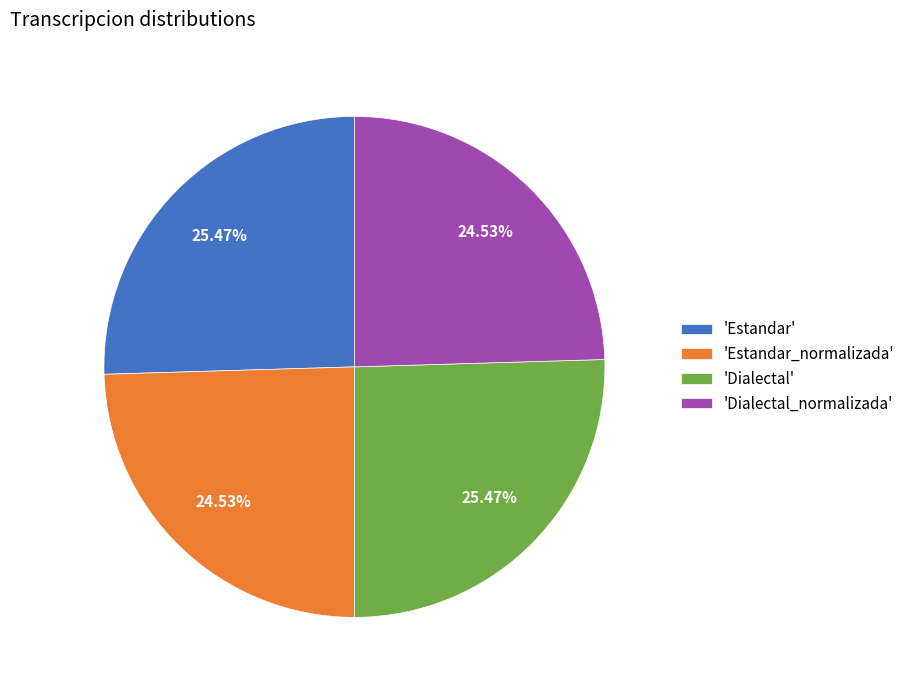

Between 'Estandar_normalizada' and 'Dialectal', which is larger?

'Dialectal'